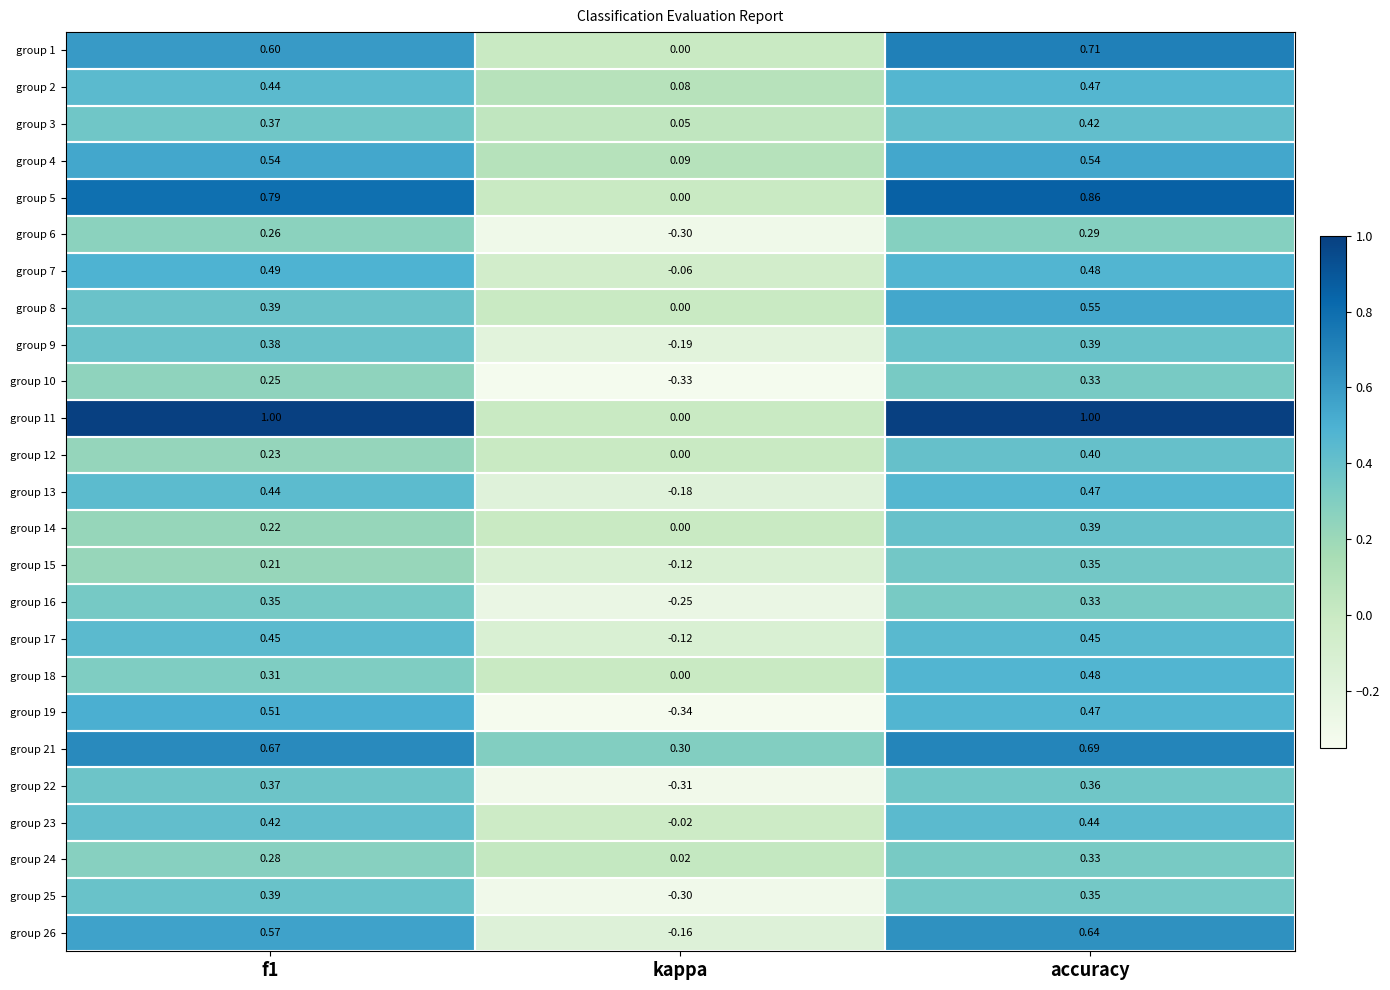

Which category has the highest value in the group 21 series?

accuracy